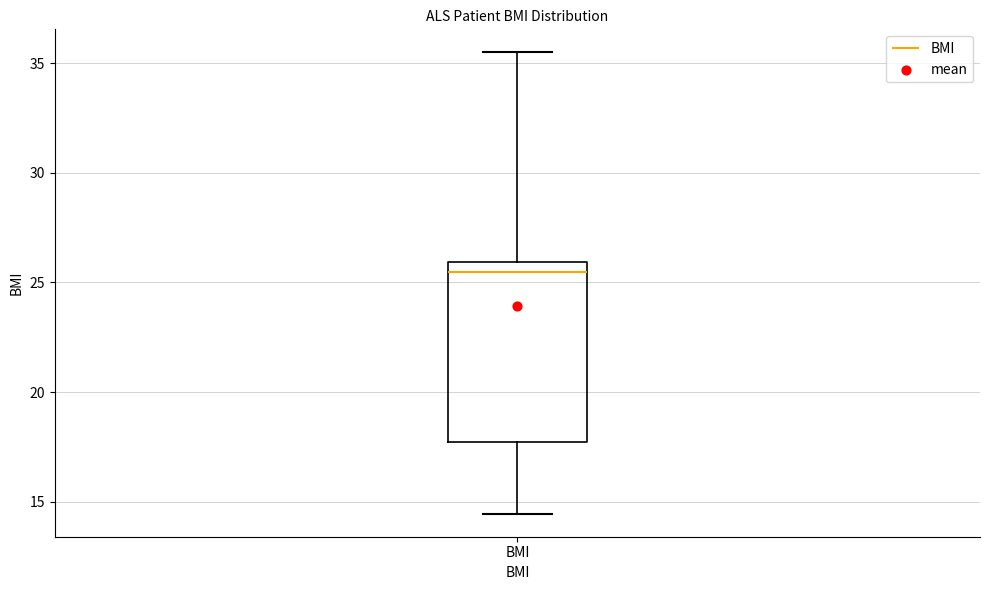

Where does the lower whisker of the box for BMI end on the y-axis? The values are not printed on the chart, so give them approximately, as read against the axis.

14.5